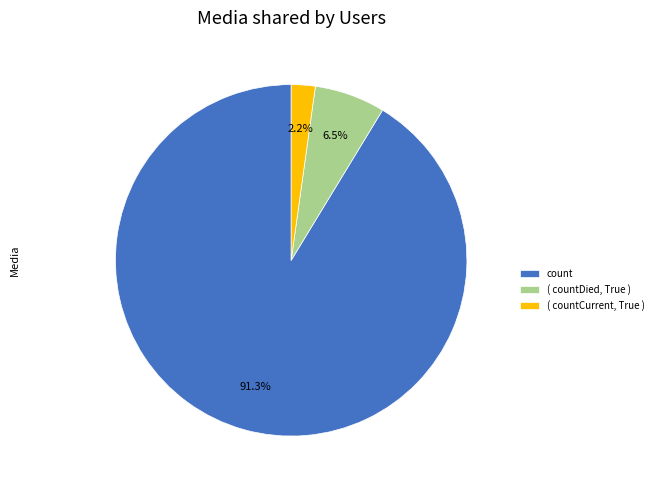

Rank the categories by value from highest to lowest.

count, ( countDied, True ), ( countCurrent, True )